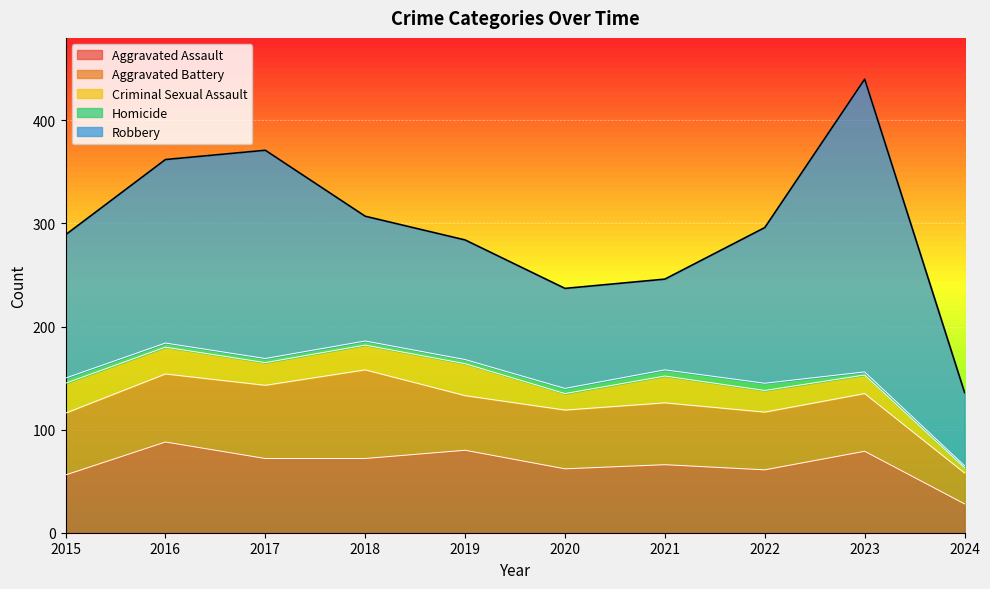

Between 2018 and 2024, which series saw the biggest shift?

Aggravated Battery